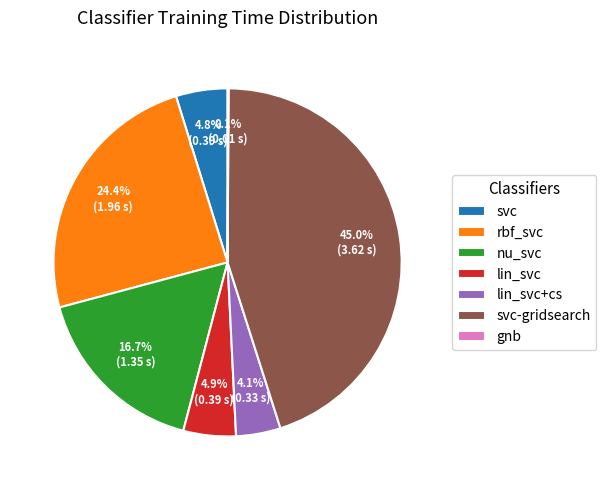

What percentage do svc-gridsearch and lin_svc together represent?

49.9%